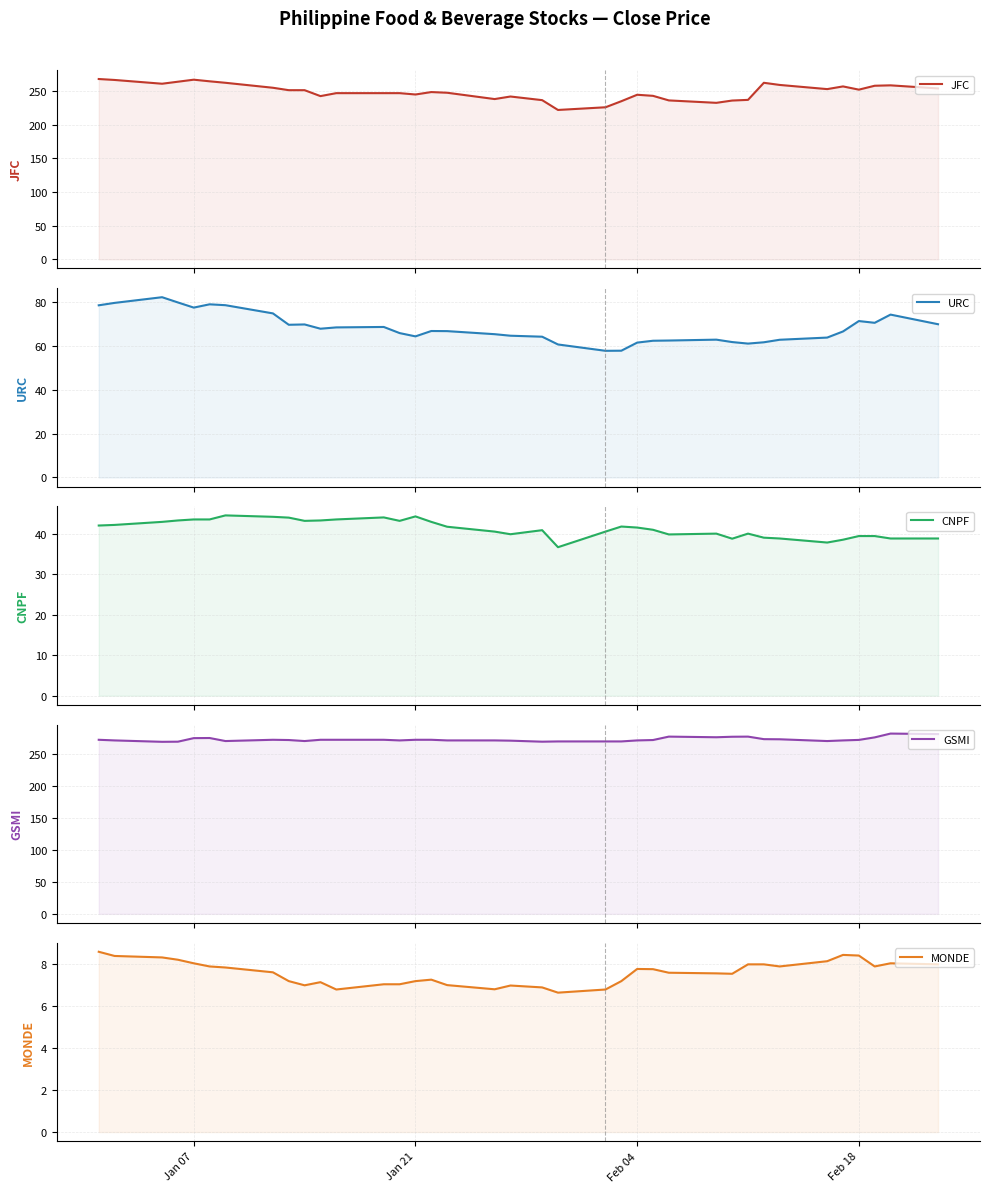

Which series has the largest range (max minus min)?

JFC